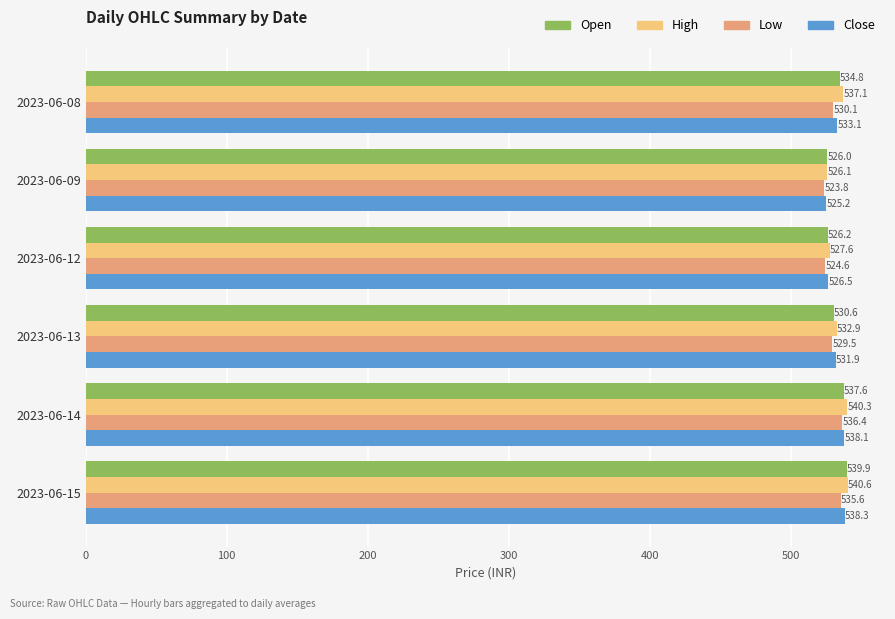

The Open series shows 337.1 at 2023-06-12. True or false?

False